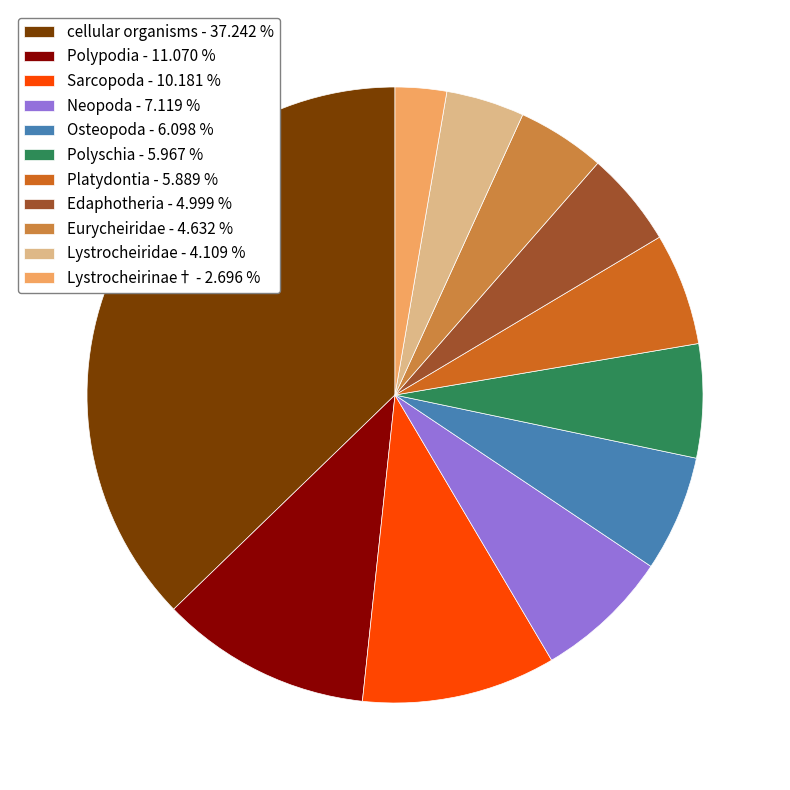

Between Lystrocheirinae† - 2.696 % and Osteopoda - 6.098 %, which is larger?

Osteopoda - 6.098 %